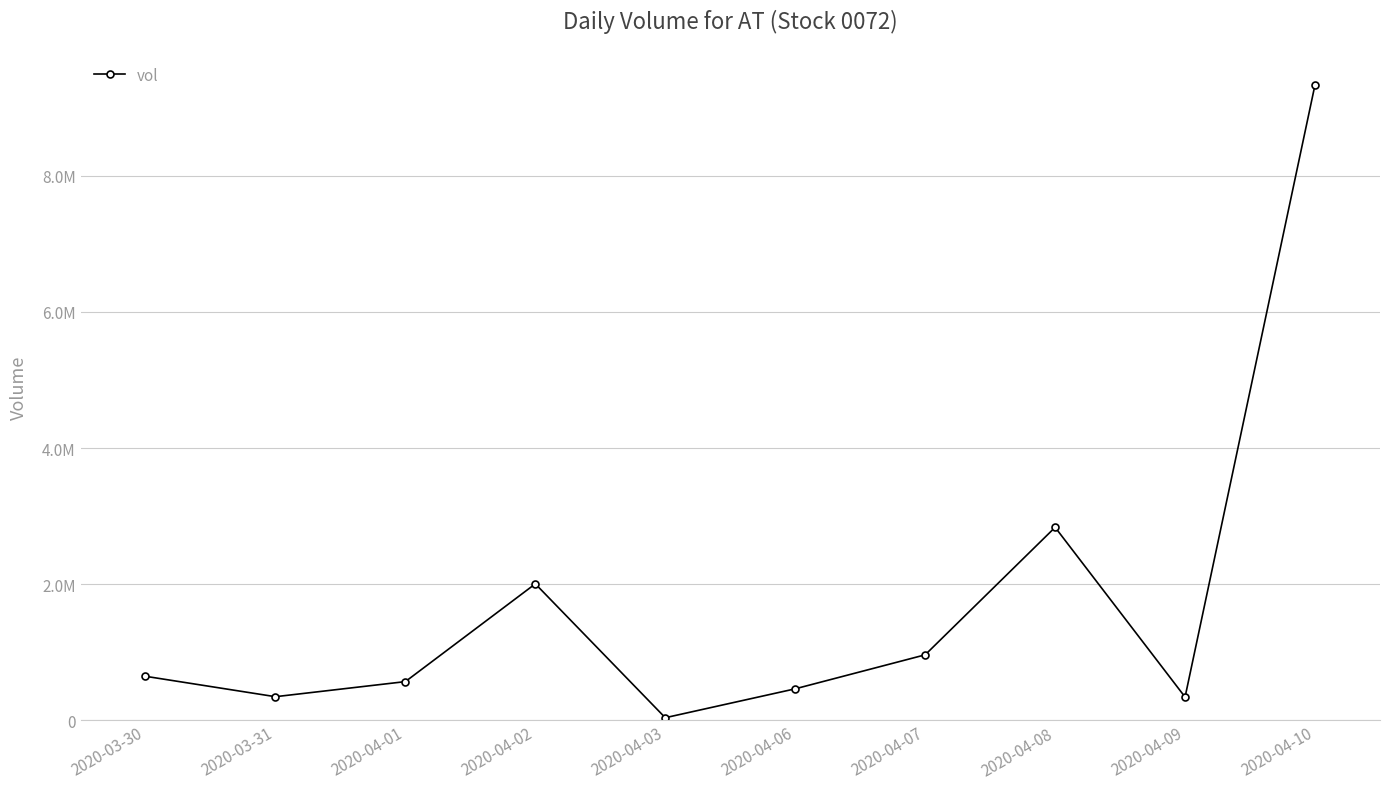

Does the chart have visible grid lines?

Yes